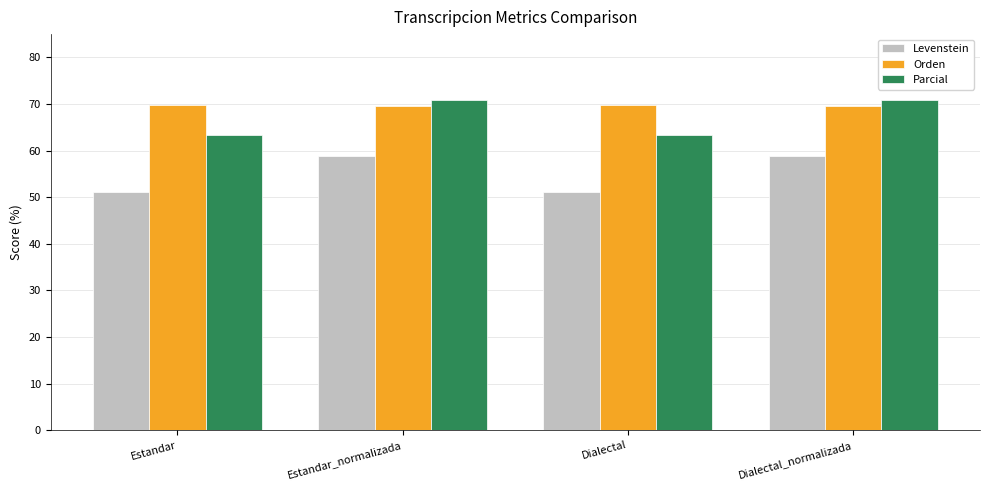

Which series has the largest range (max minus min)?

Levenstein